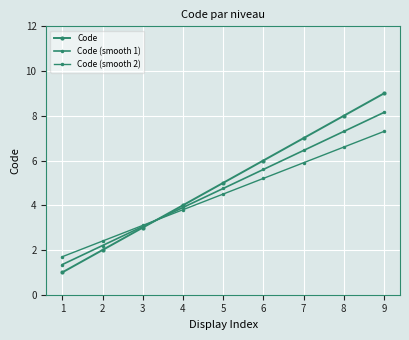

How many categories are shown in the chart?

9